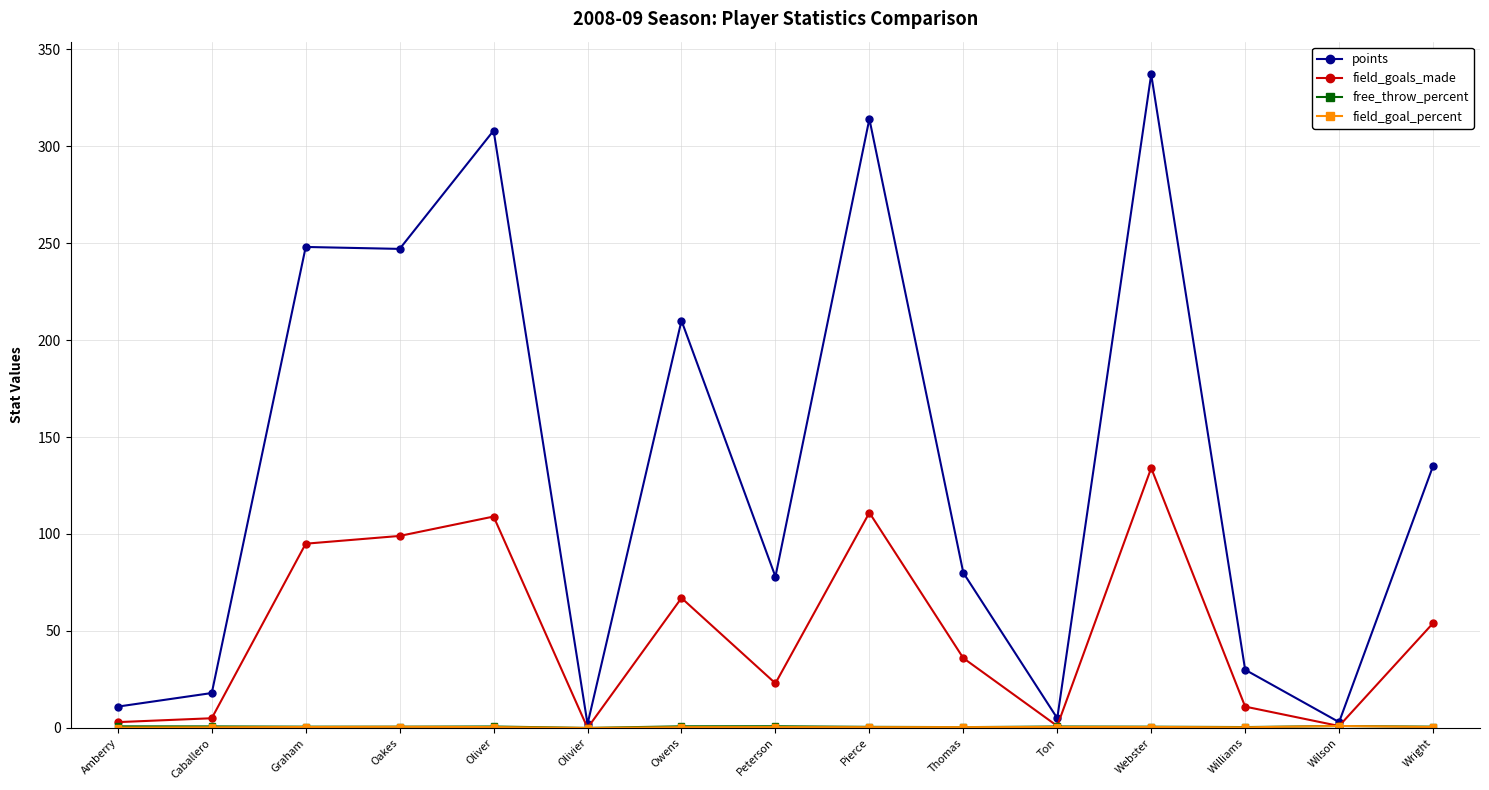

The value of points at Amberry is 11.0. True or false?

True